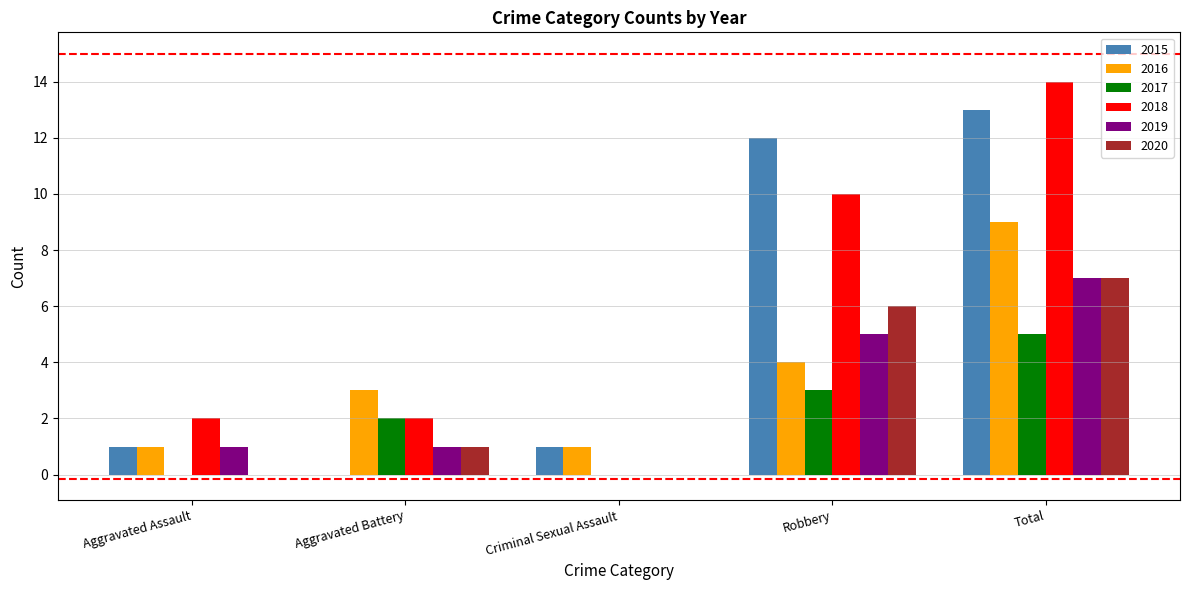

What is the approximate value of 2017 at Total?

5